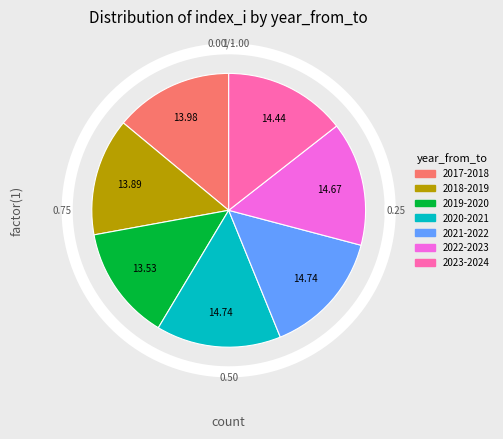

What percentage is the 2017-2018 slice, to the nearest percent?

14%